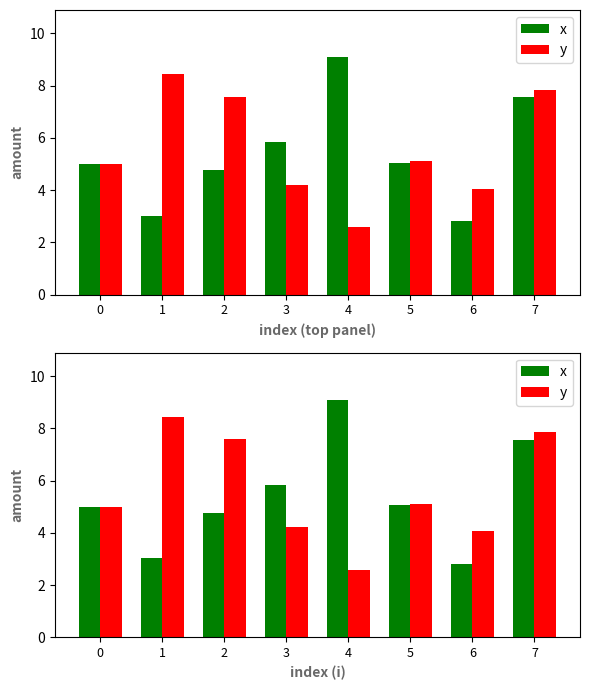

Reading left to right, extract all data points from this chart.

x: 0=5.0	1=3.0	2=4.8	3=5.8	4=9.1	5=5.0	6=2.8	7=7.6
y: 0=5.0	1=8.4	2=7.6	3=4.2	4=2.6	5=5.1	6=4.0	7=7.8